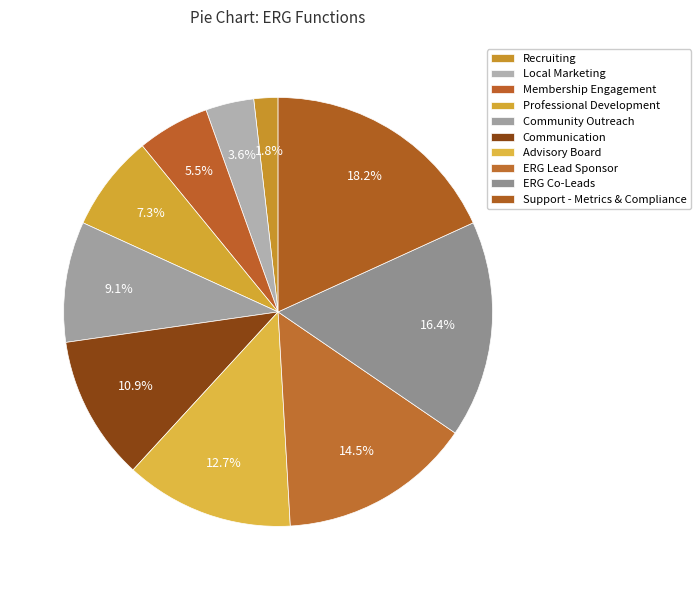

What is the total percentage of Professional Development and Recruiting?

9.1%